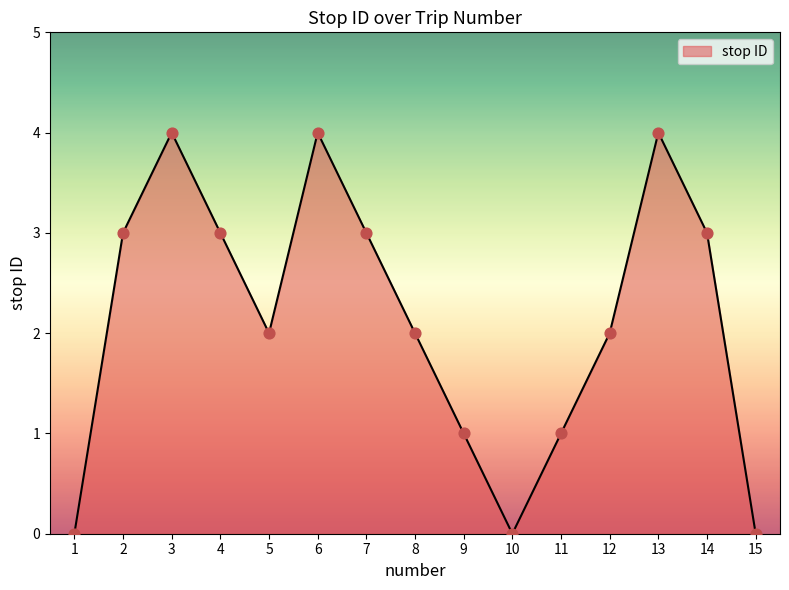

What is the change in value from 1 to 14?

+3